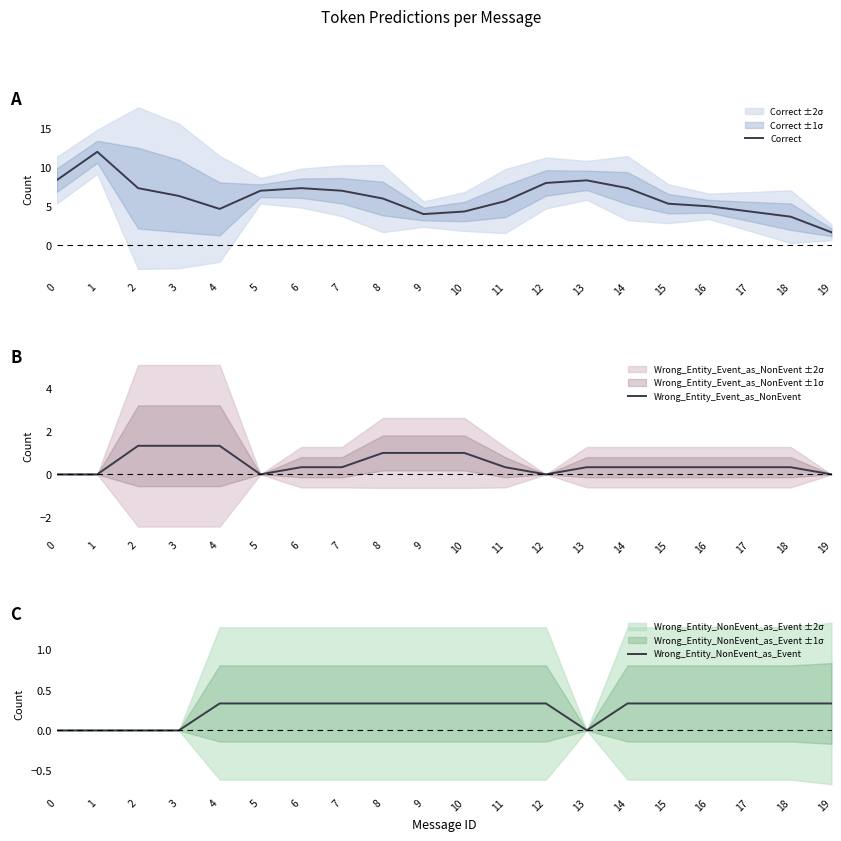

Reading right to left, extract all data points from this chart.

Correct: 1.7	3.7	4.3	5.0	5.3	7.3	8.3	8.0	5.7	4.3	4.0	6.0	7.0	7.3	7.0	4.7	6.3	7.3	12.0	8.3
Wrong_Entity_Event_as_NonEvent: 0.0	0.3	0.3	0.3	0.3	0.3	0.3	0.0	0.3	1.0	1.0	1.0	0.3	0.3	0.0	1.3	1.3	1.3	0.0	0.0
Wrong_Entity_NonEvent_as_Event: 0.3	0.3	0.3	0.3	0.3	0.3	0.0	0.3	0.3	0.3	0.3	0.3	0.3	0.3	0.3	0.3	0.0	0.0	0.0	0.0